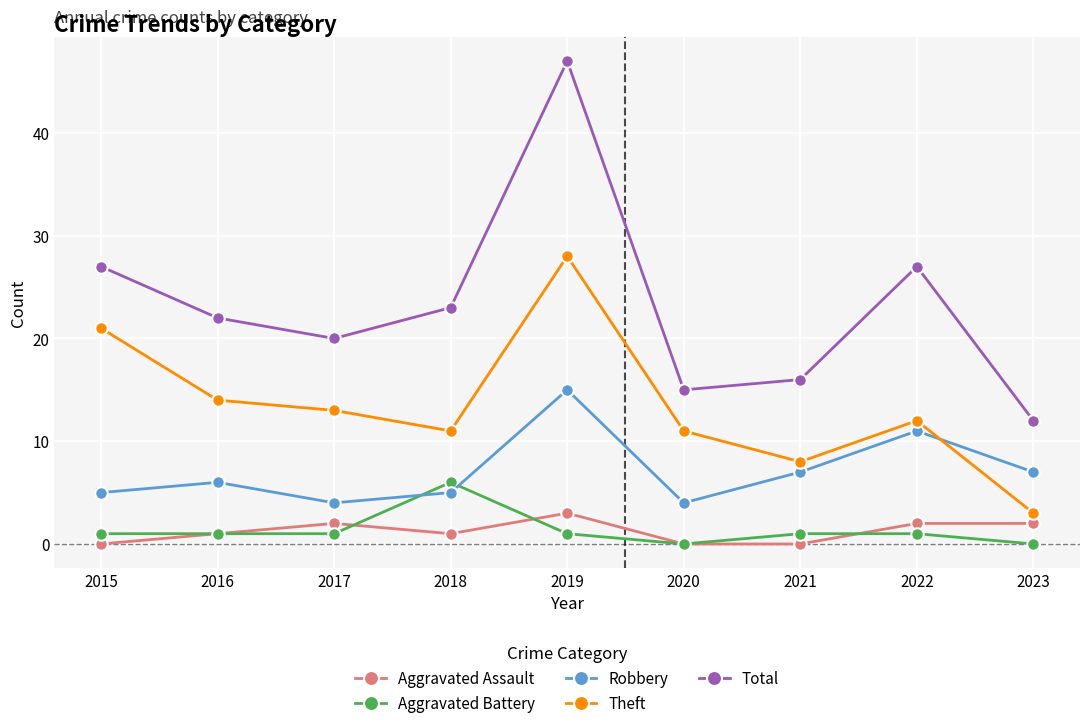

Where is the first local minimum for Total?

2017